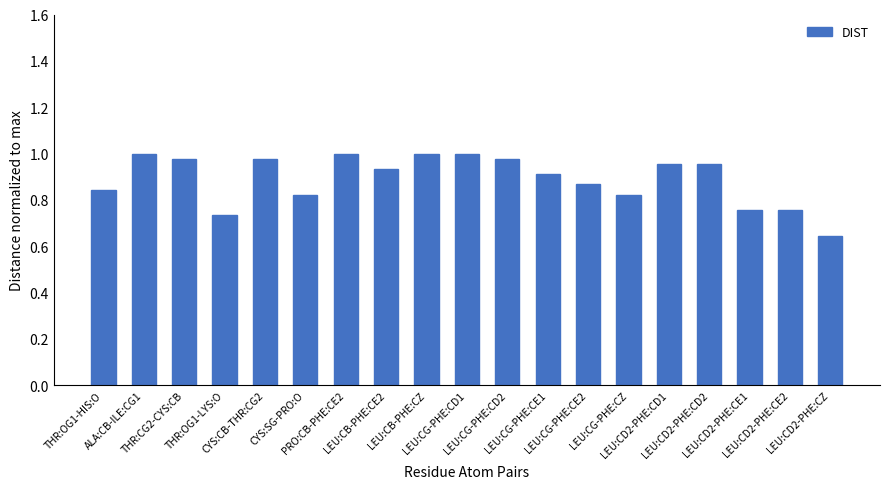

What position from the right is LEU:CG-PHE:CD1?

10